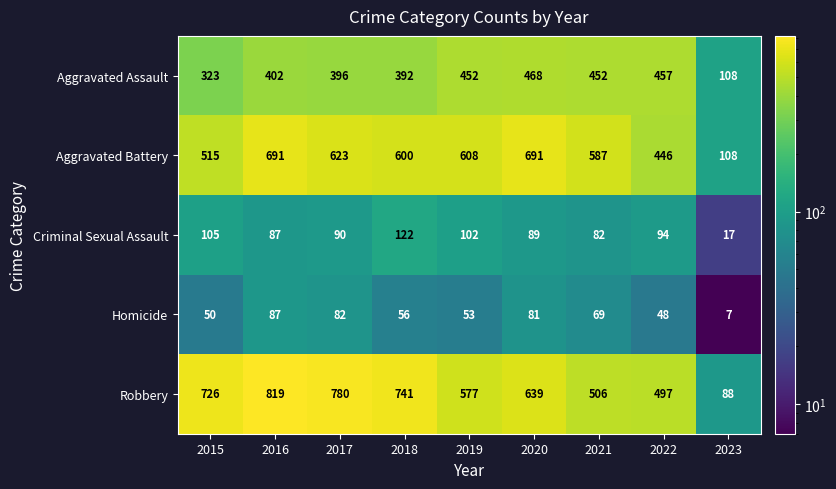

Between 2017 and 2023, which series saw the biggest shift?

Robbery